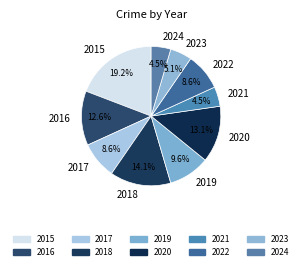

Which slice is the largest?

2015